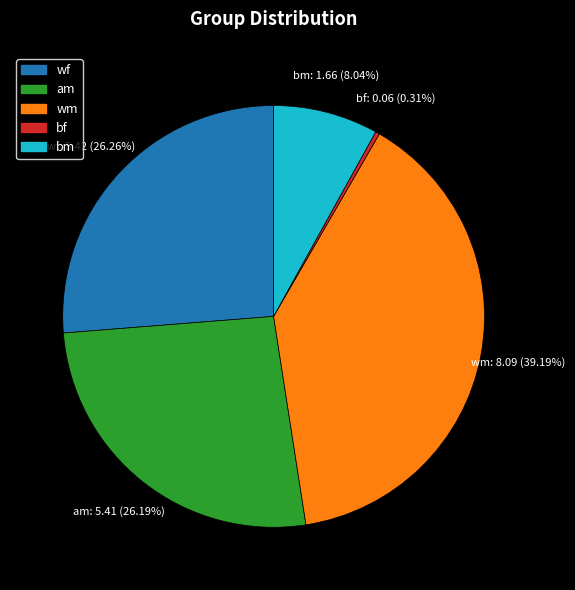

How many segments does this pie chart have?

5